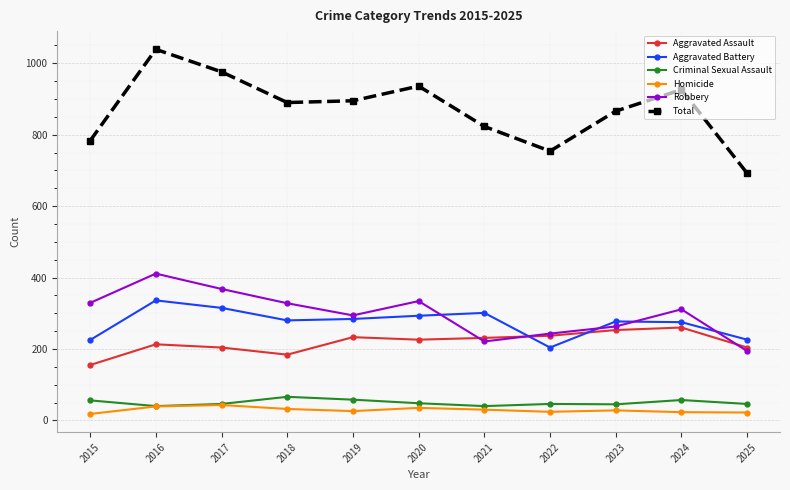

True or false: Total and Criminal Sexual Assault cross at least once.

False